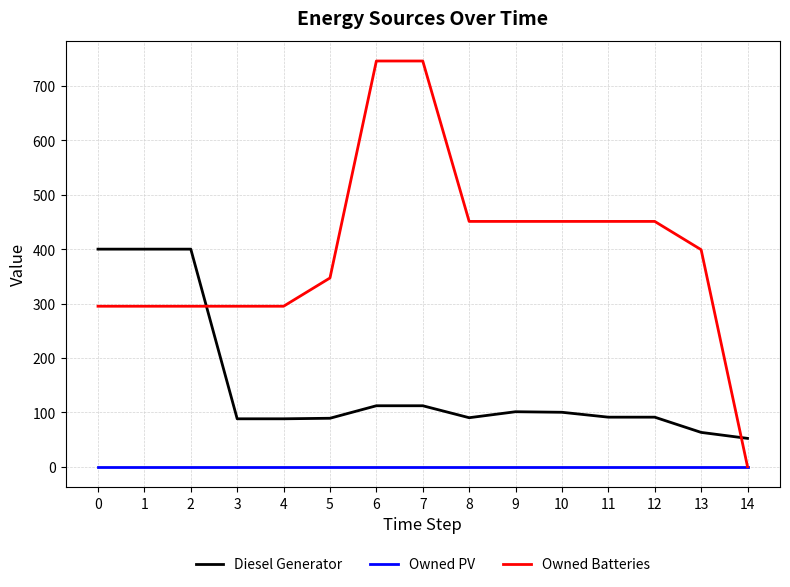

What is the total value across all series at 1?

695